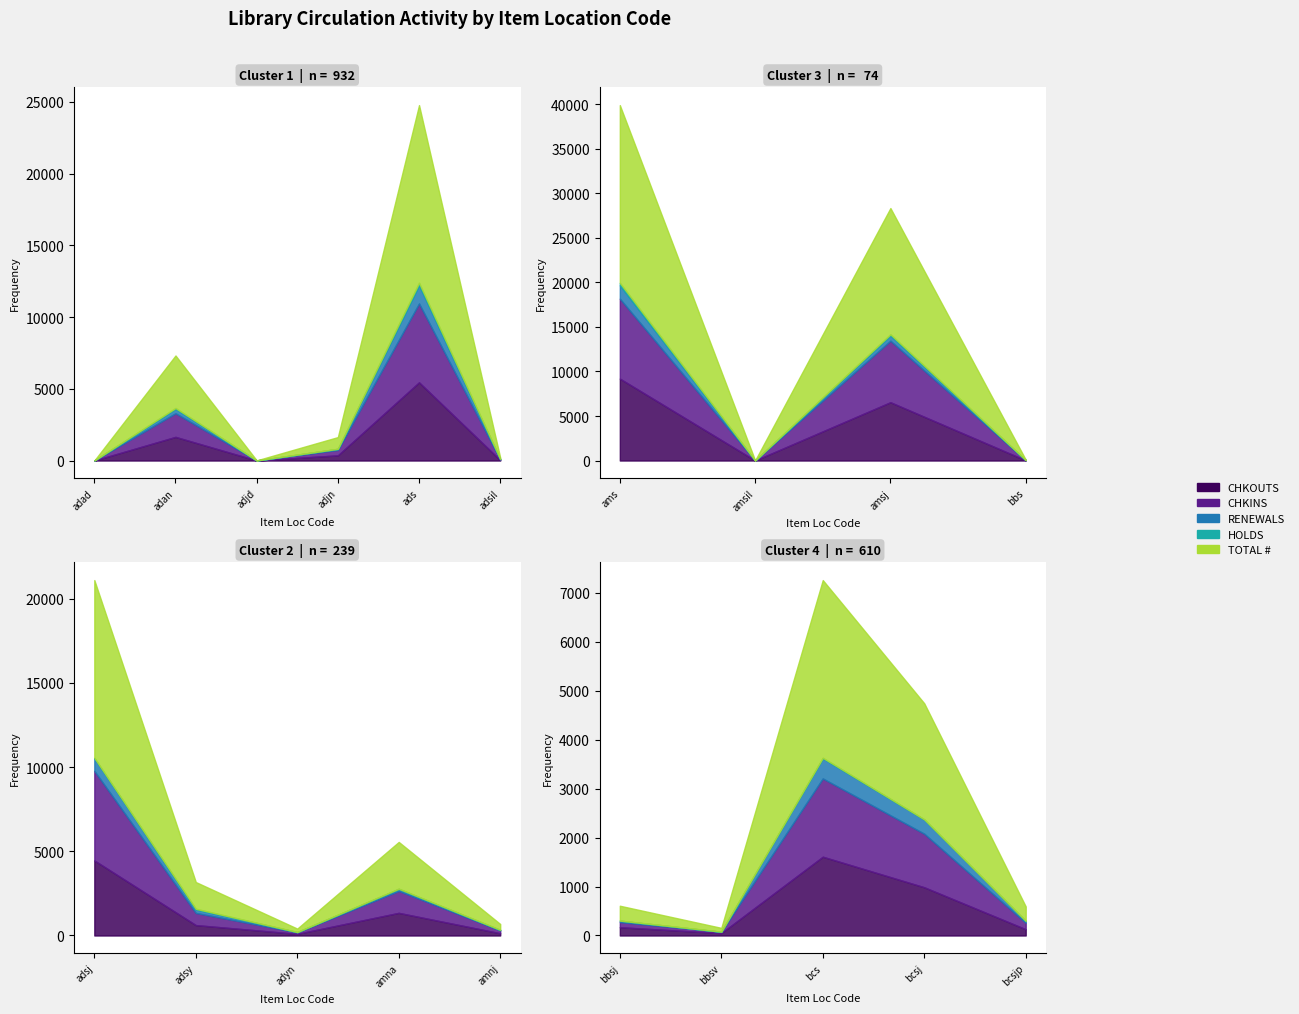

Which series has the largest range (max minus min)?

TOTAL #